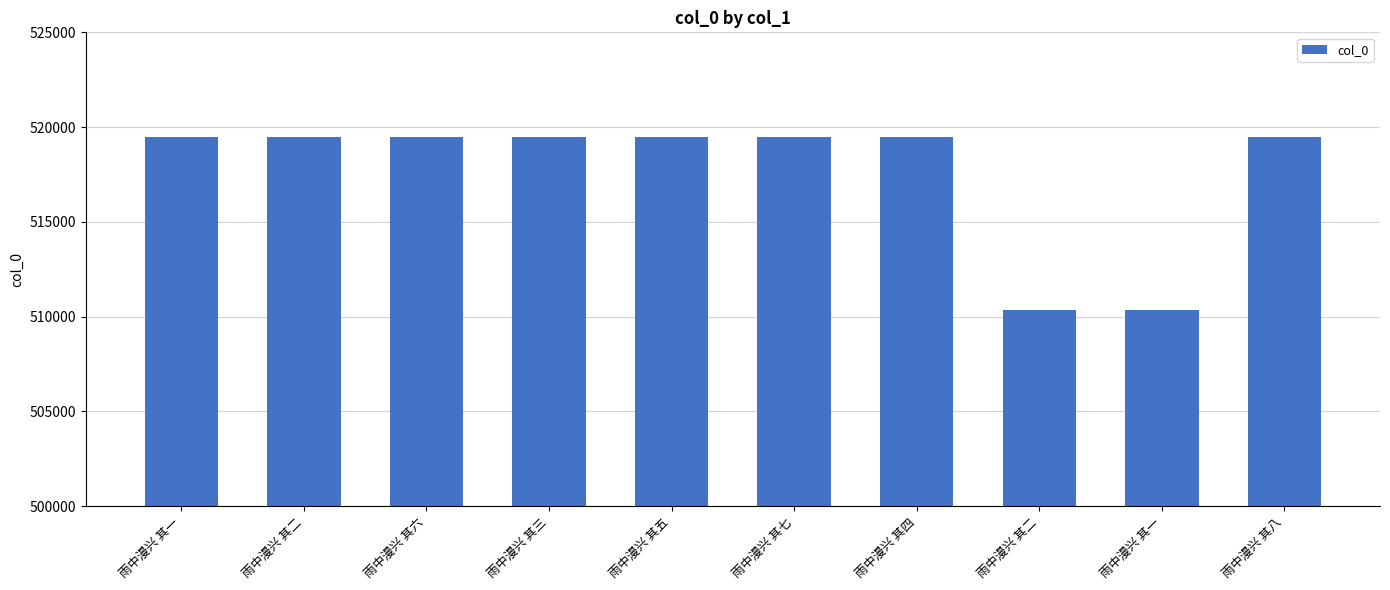

How many bars are there in total?

10